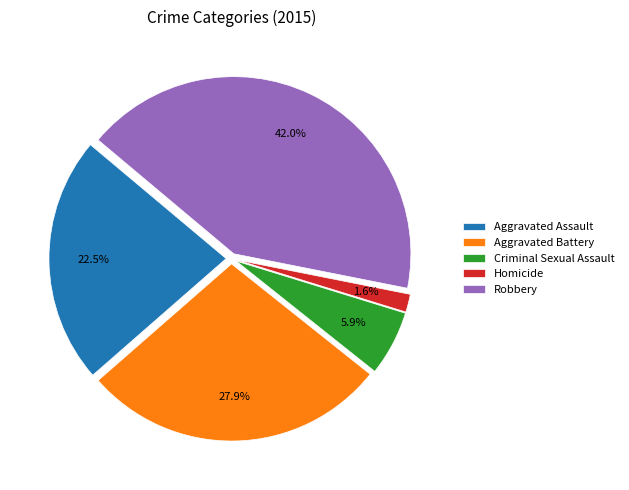

Approximately how many times larger is the value at Homicide compared to Criminal Sexual Assault?

0.3